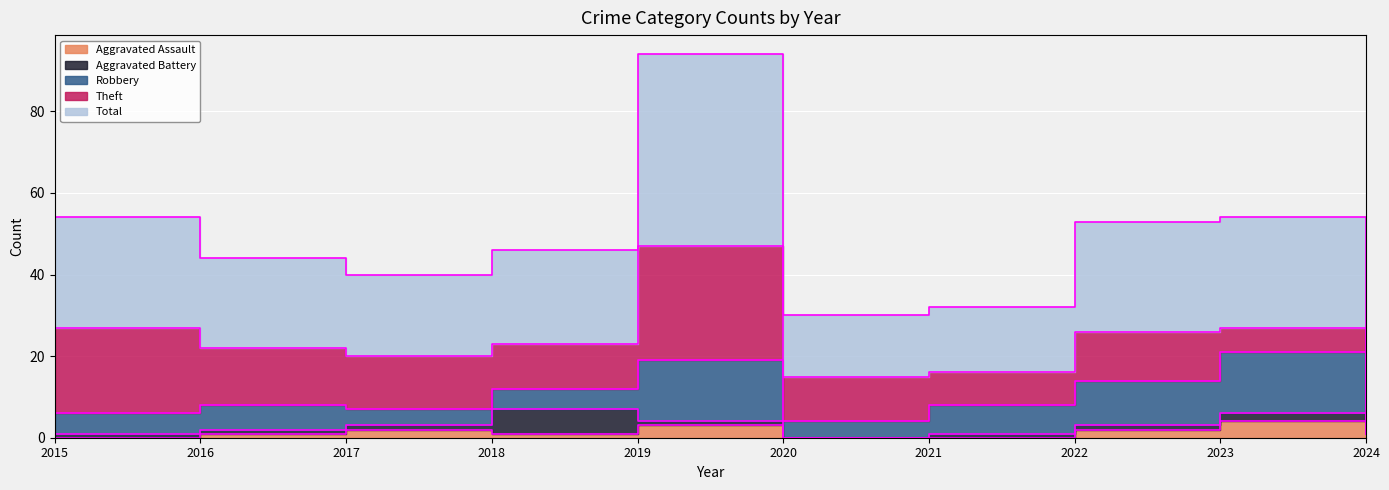

Which series changed the most between 2016 and 2019?

Total